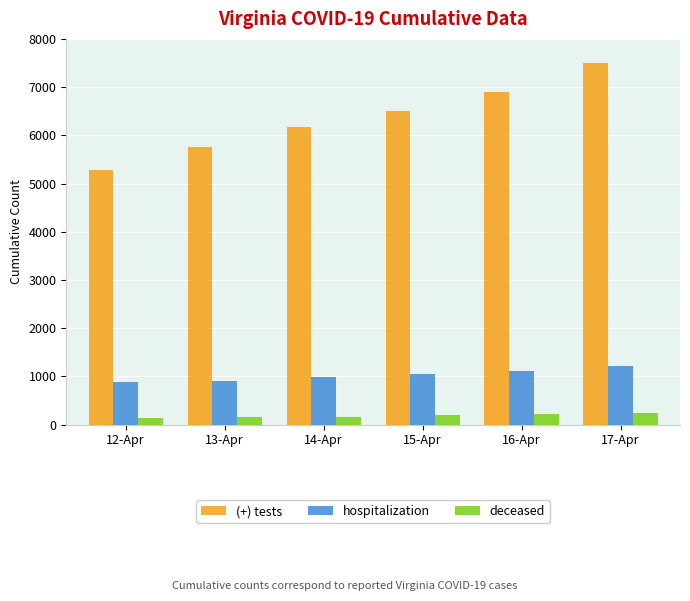

What is the value of the (+) tests bar at the 4th from the left?

6500